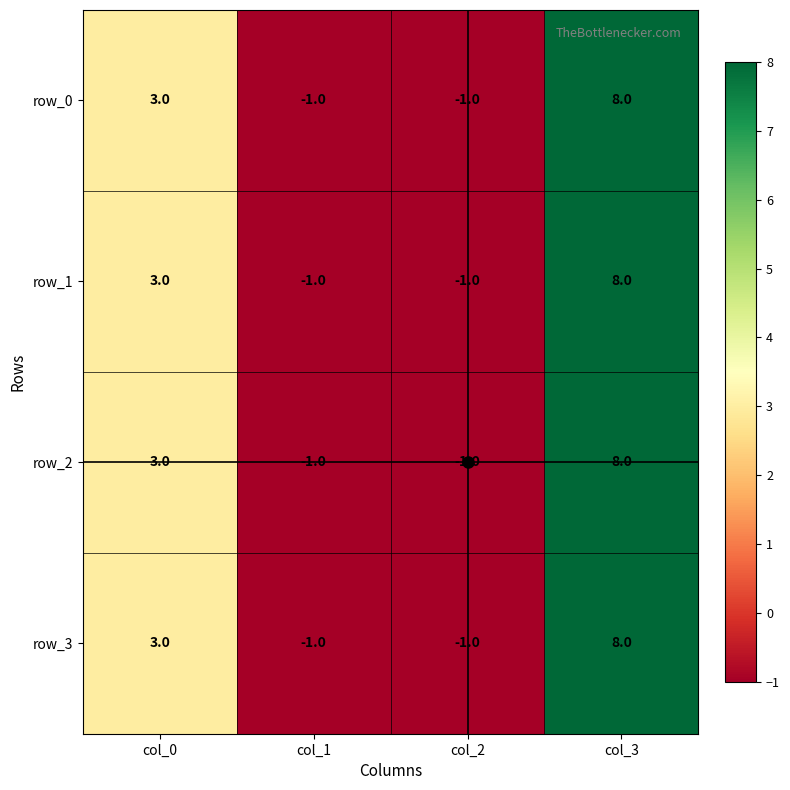

The row_0 series shows 4 at col_3. True or false?

False